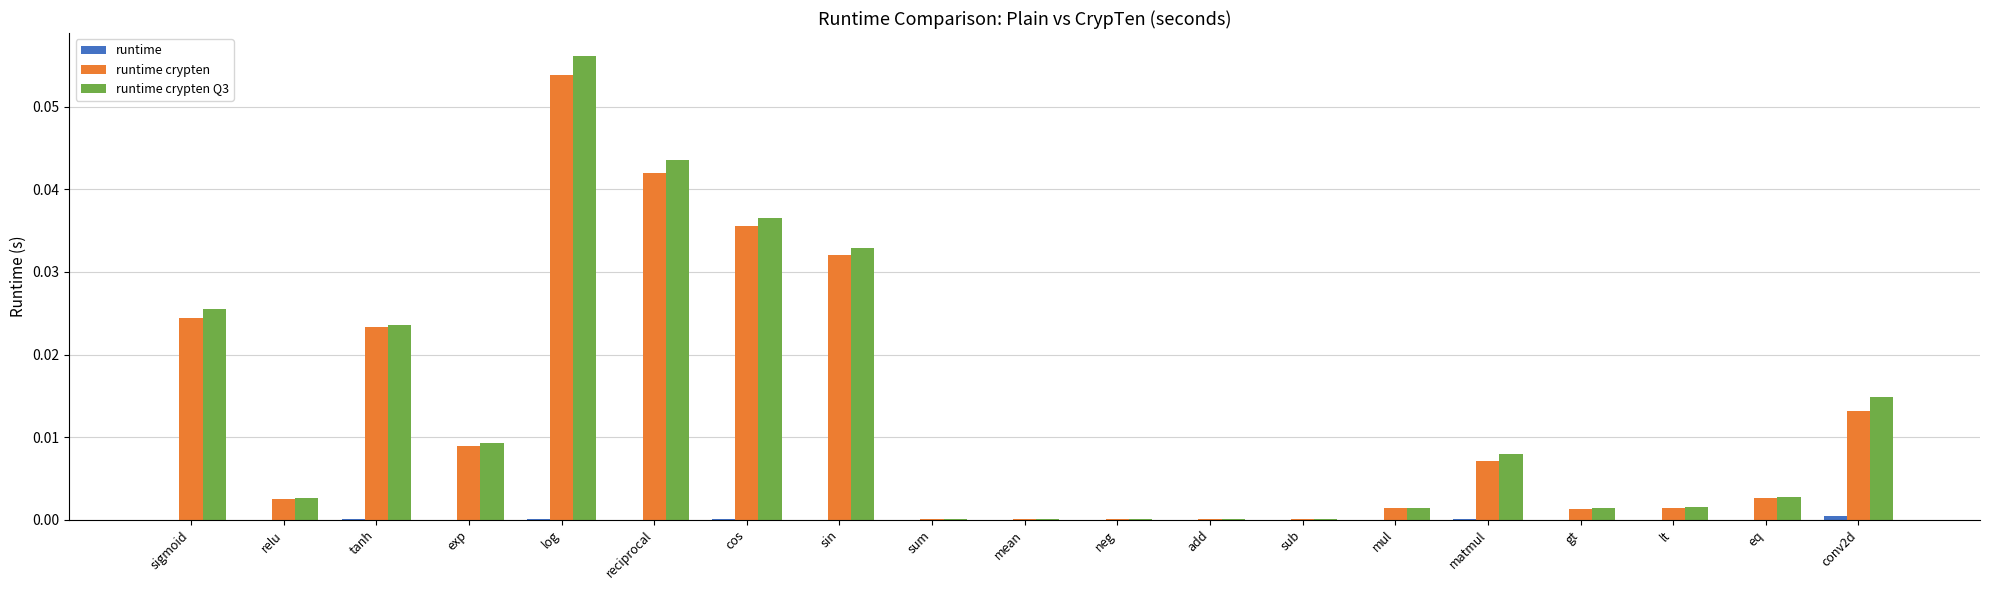

How many data points does each series have?

19